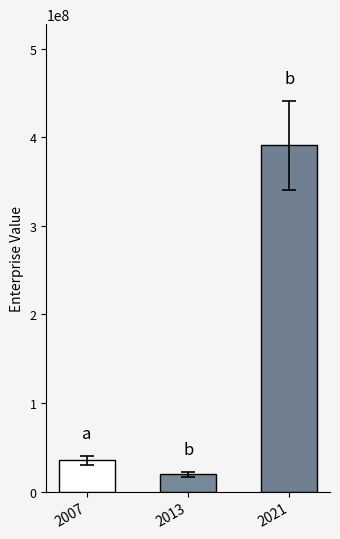

Are the bars horizontal?

No